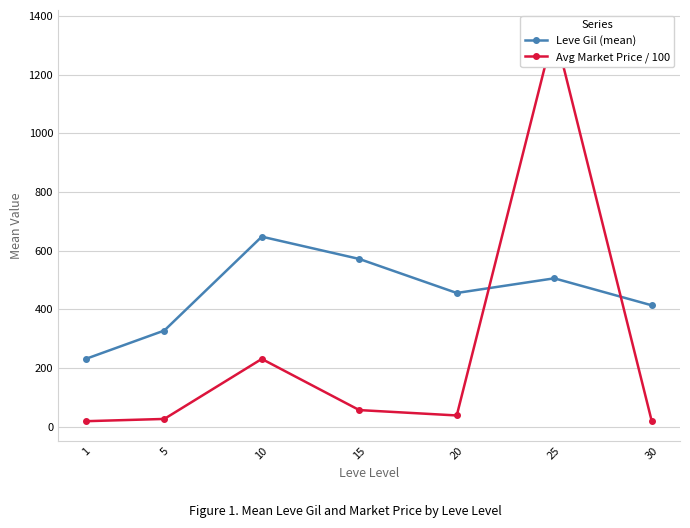

True or false: Avg Market Price / 100 has more than 0 interior local peaks.

True